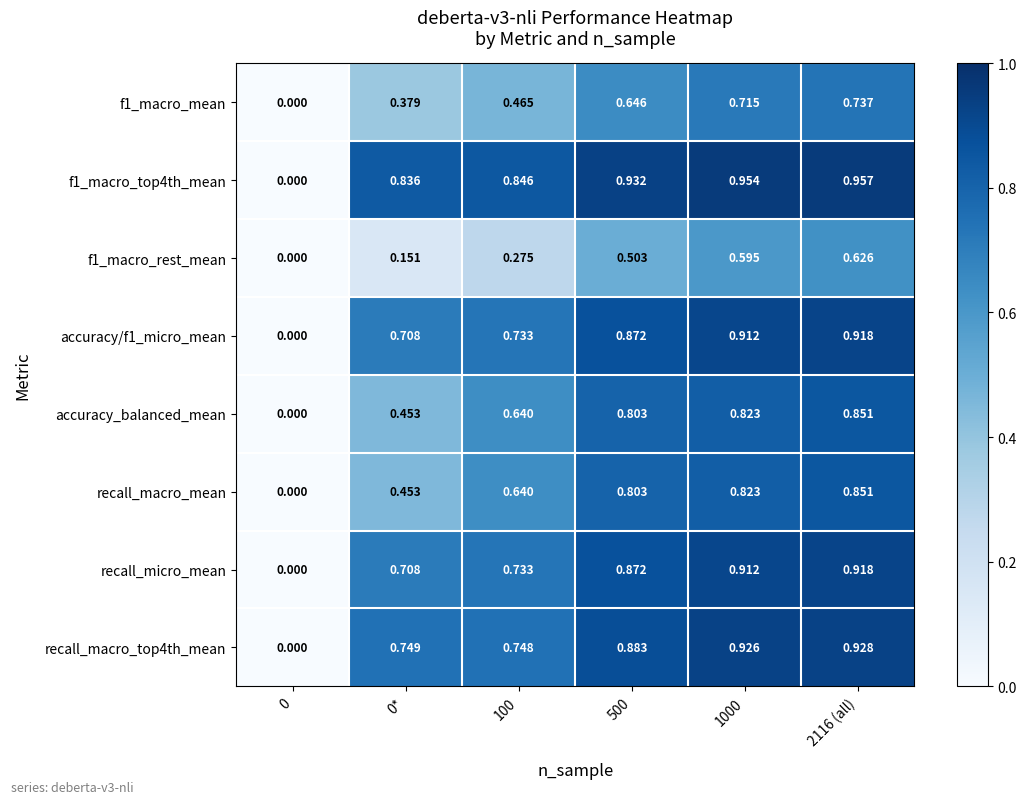

At which category is the sum across all series the highest?

2116 (all)